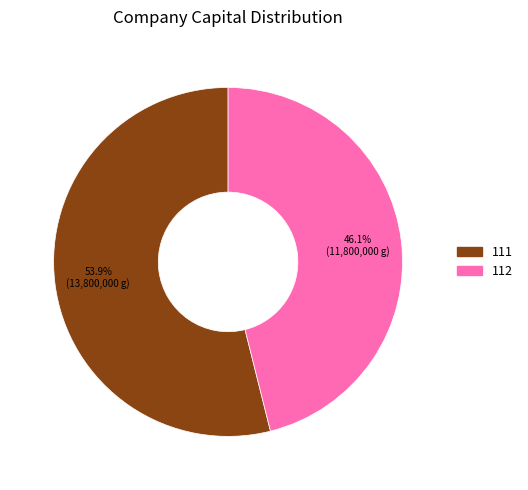

To the nearest percent, what is the average slice percentage?

50%